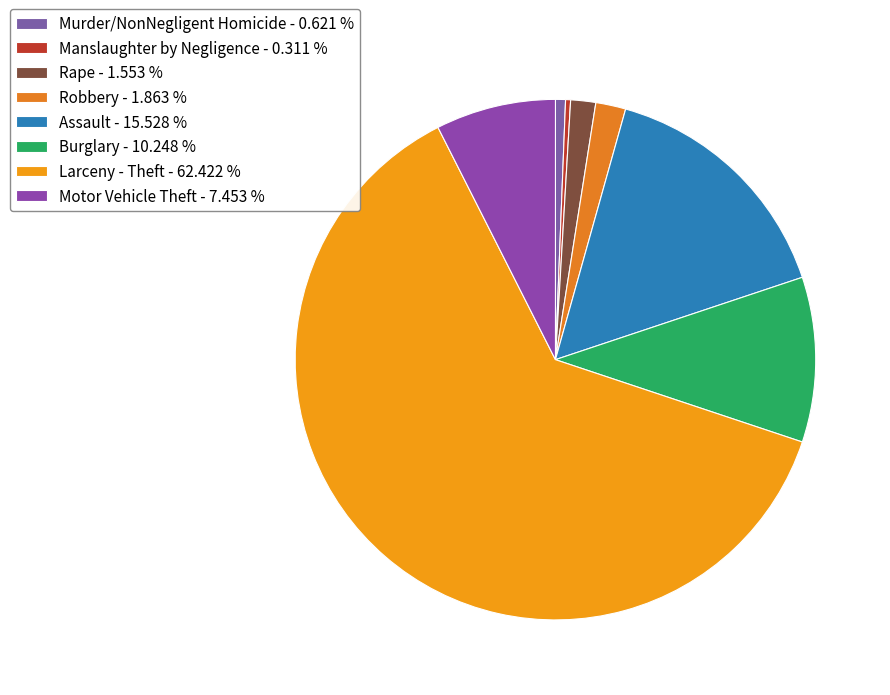

Combined, do Assault and Robbery account for over 50%?

No